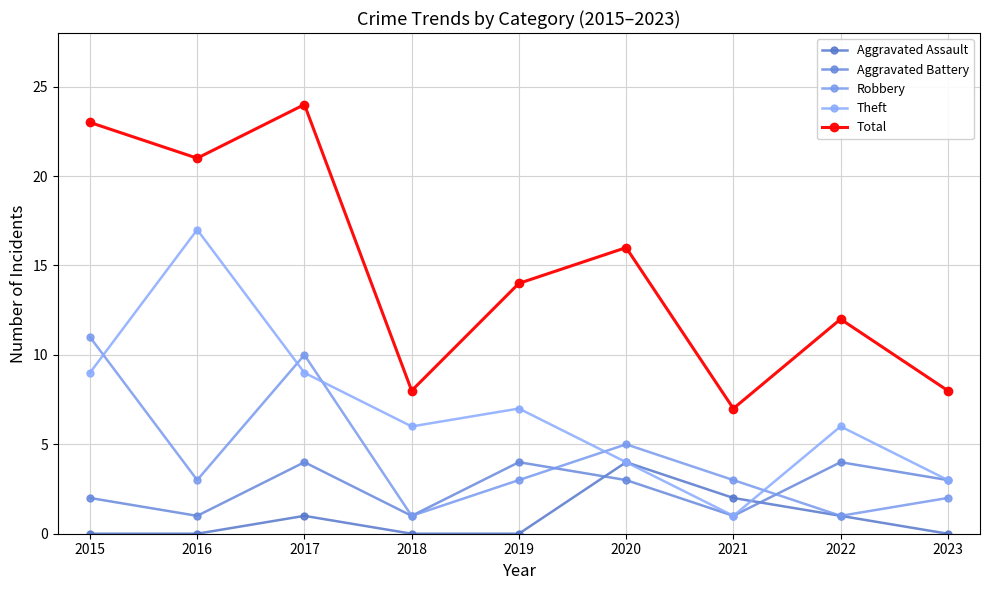

Reading left to right, extract all data points from this chart.

Aggravated Assault: 0	0	1	0	0	4	2	1	0
Aggravated Battery: 2	1	4	1	4	3	1	4	3
Robbery: 11	3	10	1	3	5	3	1	2
Theft: 9	17	9	6	7	4	1	6	3
Total: 23	21	24	8	14	16	7	12	8